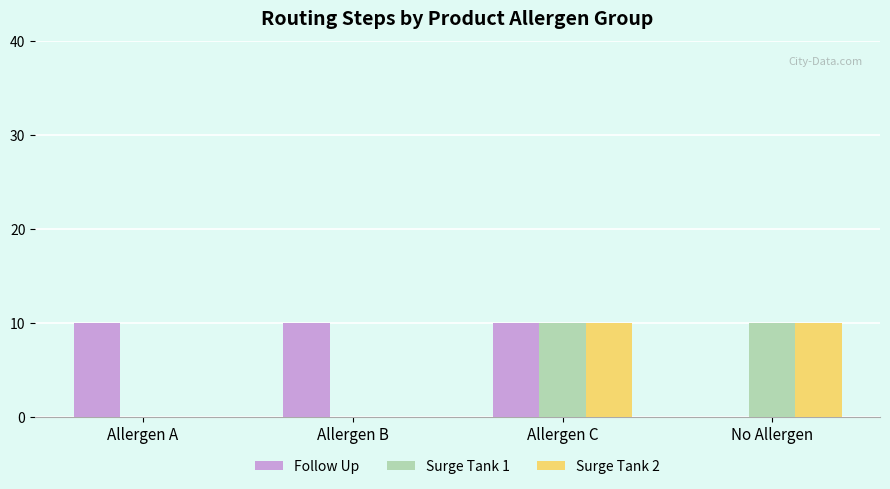

What is the sum of all Surge Tank 2 values?

20